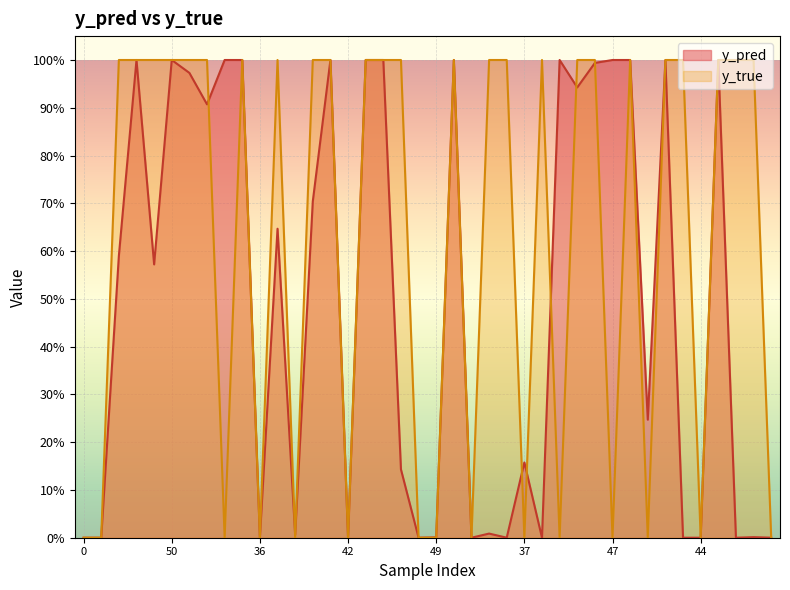

Reading right to left, transcribe all the data shown in this chart.

y_pred: 0.0	0.0	0.0	1.0	0.0	0.0	1.0	0.2	1.0	1.0	1.0	0.9	1.0	0.0	0.2	0.0	0.0	0.0	1.0	0.0	0.0	0.1	1.0	1.0	0.0	1.0	0.7	0.0	0.6	0.0	1.0	1.0	0.9	1.0	1.0	0.6	1.0	0.6	0.0	0.0
y_true: 0.0	1.0	1.0	1.0	0.0	1.0	1.0	0.0	1.0	0.0	1.0	1.0	0.0	1.0	0.0	1.0	1.0	0.0	1.0	0.0	0.0	1.0	1.0	1.0	0.0	1.0	1.0	0.0	1.0	0.0	1.0	0.0	1.0	1.0	1.0	1.0	1.0	1.0	0.0	0.0